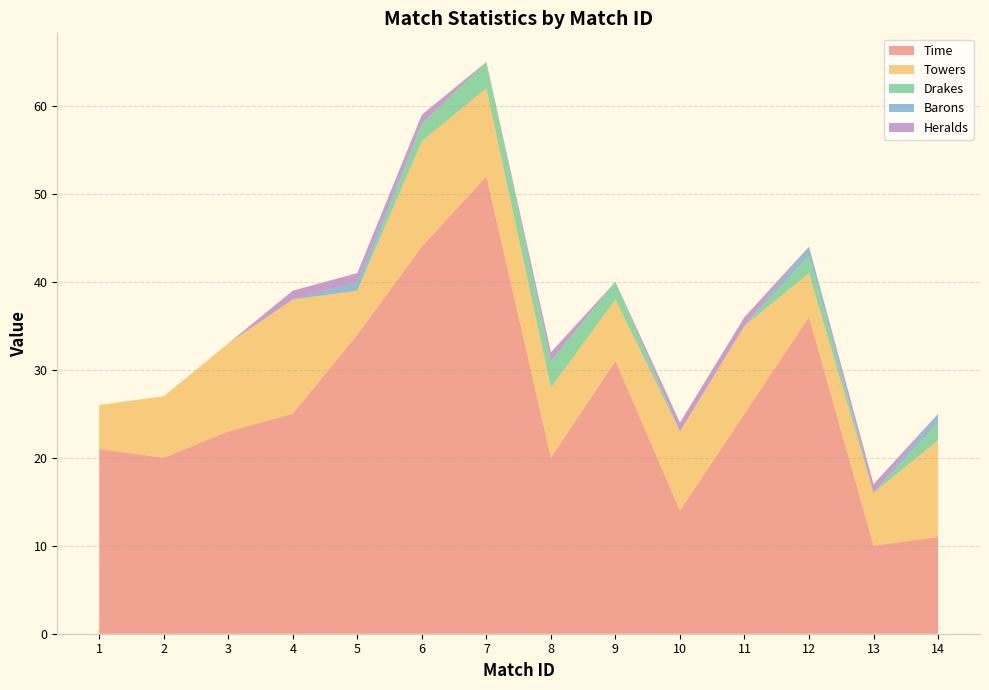

Reading right to left, transcribe all the data shown in this chart.

Time: 11	10	36	25	14	31	20	52	44	34	25	23	20	21
Towers: 11	6	5	10	9	7	8	10	12	5	13	10	7	5
Drakes: 2	0	2	0	0	2	3	3	2	0	0	0	0	0
Barons: 1	0	1	0	0	0	0	0	0	1	0	0	0	0
Heralds: 0	1	0	1	1	0	1	0	1	1	1	0	0	0